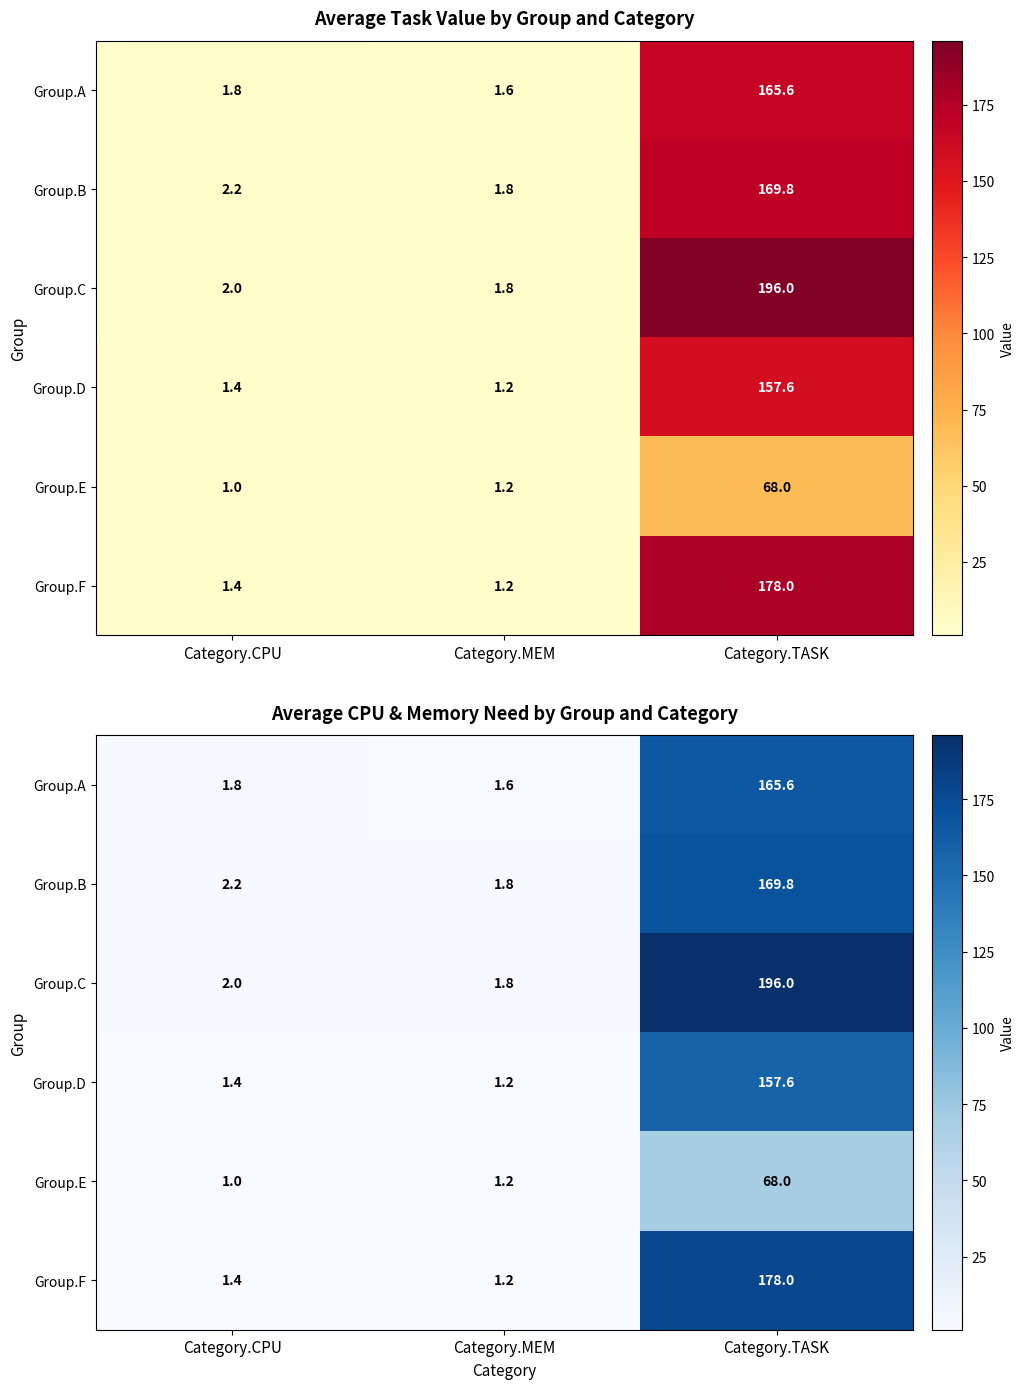

How many distinct data groups are displayed?

6